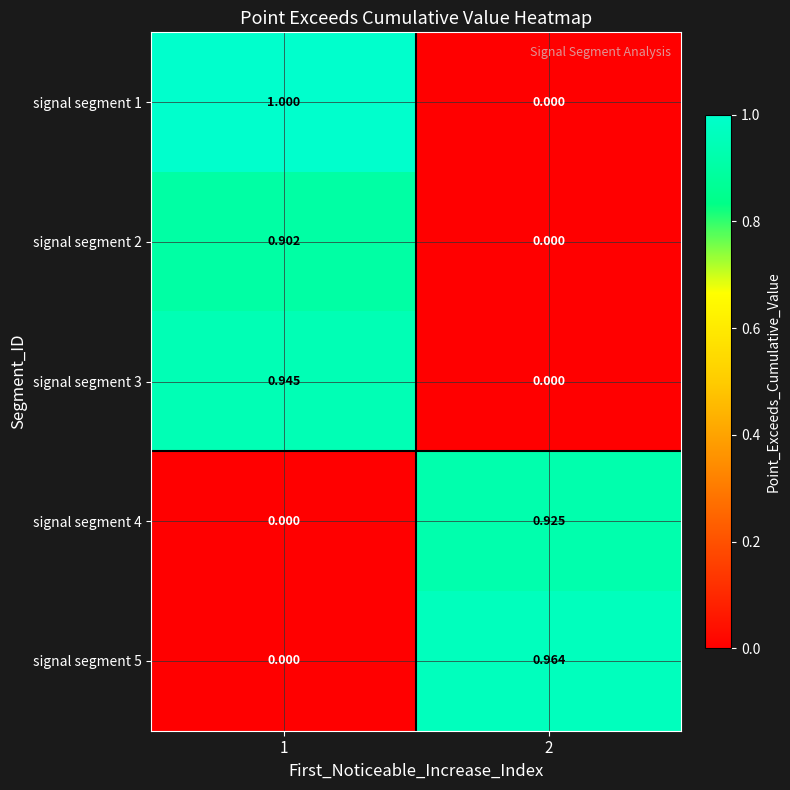

Is the value of signal segment 1 at 2 greater than the value of signal segment 5 at 2?

No